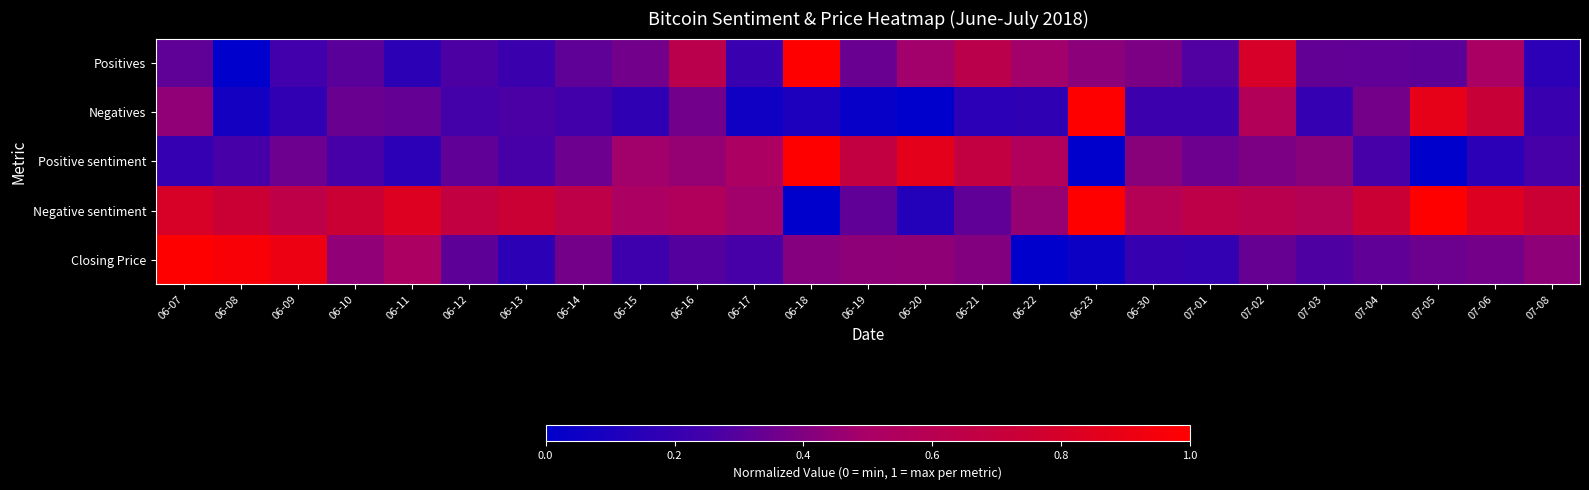

Reading left to right, list all the values displayed in this chart.

Positives: 06-07=0.3	06-08=0.0	06-09=0.2	06-10=0.3	06-11=0.2	06-12=0.3	06-13=0.2	06-14=0.3	06-15=0.4	06-16=0.6	06-17=0.2	06-18=1.0	06-19=0.3	06-20=0.5	06-21=0.6	06-22=0.5	06-23=0.4	06-30=0.4	07-01=0.3	07-02=0.8	07-03=0.3	07-04=0.3	07-05=0.3	07-06=0.5	07-08=0.2
Negatives: 06-07=0.4	06-08=0.1	06-09=0.2	06-10=0.3	06-11=0.3	06-12=0.3	06-13=0.3	06-14=0.2	06-15=0.2	06-16=0.4	06-17=0.1	06-18=0.1	06-19=0.0	06-20=0.0	06-21=0.2	06-22=0.2	06-23=1.0	06-30=0.2	07-01=0.2	07-02=0.6	07-03=0.2	07-04=0.4	07-05=0.9	07-06=0.7	07-08=0.2
Positive sentiment: 06-07=0.2	06-08=0.3	06-09=0.4	06-10=0.3	06-11=0.2	06-12=0.3	06-13=0.3	06-14=0.4	06-15=0.5	06-16=0.5	06-17=0.5	06-18=1.0	06-19=0.7	06-20=0.9	06-21=0.7	06-22=0.5	06-23=0.0	06-30=0.4	07-01=0.4	07-02=0.4	07-03=0.4	07-04=0.3	07-05=0.0	07-06=0.2	07-08=0.3
Negative sentiment: 06-07=0.8	06-08=0.7	06-09=0.6	06-10=0.7	06-11=0.8	06-12=0.7	06-13=0.7	06-14=0.6	06-15=0.5	06-16=0.5	06-17=0.5	06-18=0.0	06-19=0.3	06-20=0.1	06-21=0.3	06-22=0.5	06-23=1.0	06-30=0.6	07-01=0.6	07-02=0.6	07-03=0.6	07-04=0.7	07-05=1.0	07-06=0.8	07-08=0.7
Closing Price: 06-07=1.0	06-08=1.0	06-09=0.9	06-10=0.4	06-11=0.5	06-12=0.3	06-13=0.2	06-14=0.4	06-15=0.2	06-16=0.3	06-17=0.3	06-18=0.4	06-19=0.4	06-20=0.4	06-21=0.4	06-22=0.0	06-23=0.0	06-30=0.2	07-01=0.2	07-02=0.3	07-03=0.3	07-04=0.3	07-05=0.3	07-06=0.4	07-08=0.4